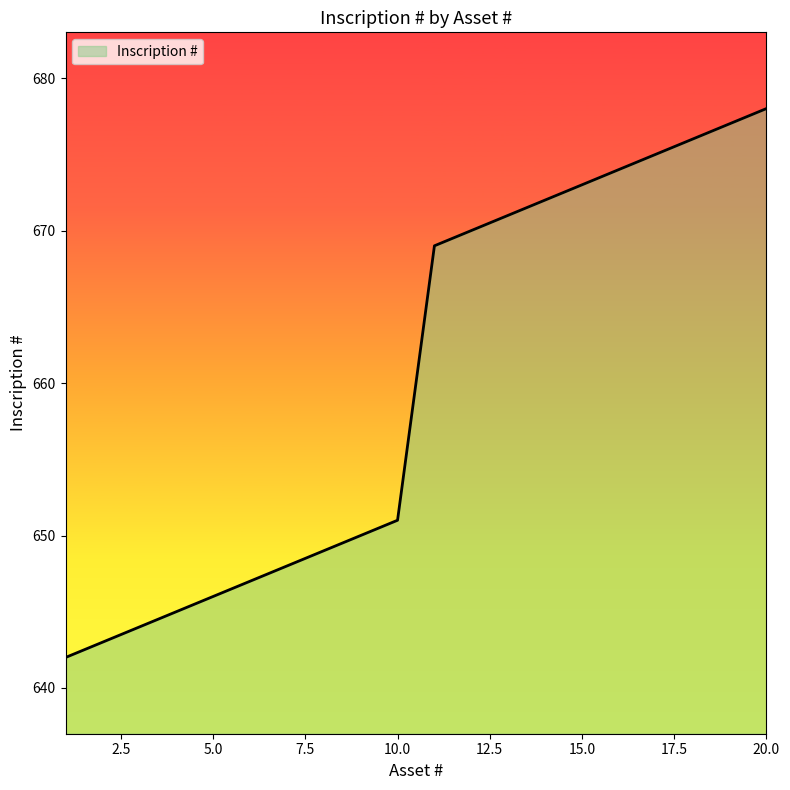

What is the sum of all values?

13200